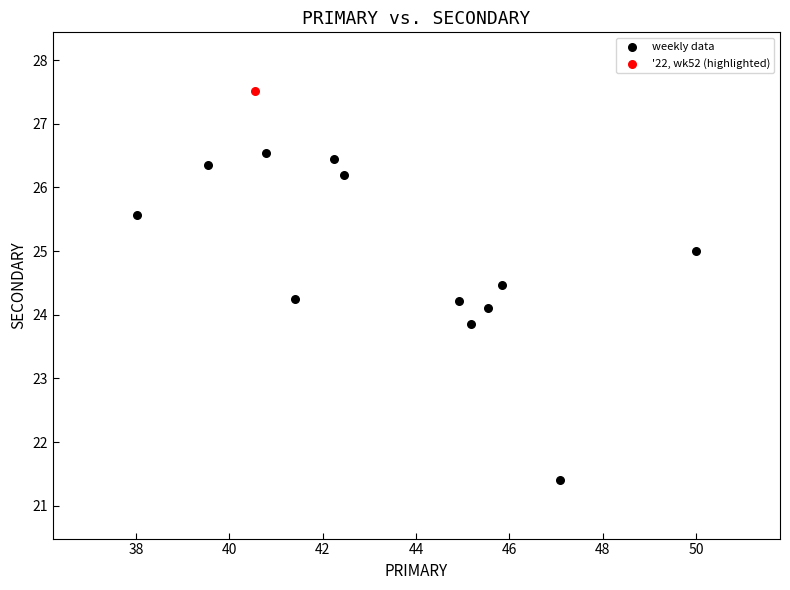

What are all the series names shown in the legend?

weekly data, '22, wk52 (highlighted)